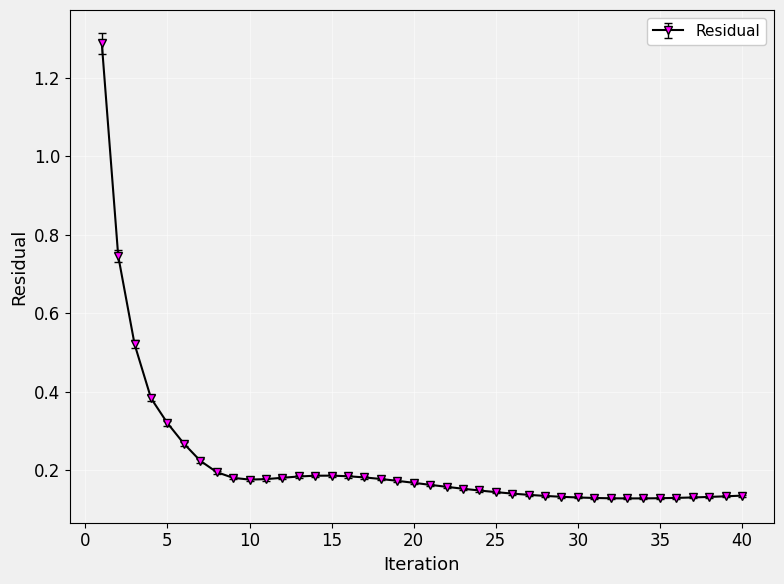

How many values are between 0 and 1?

39